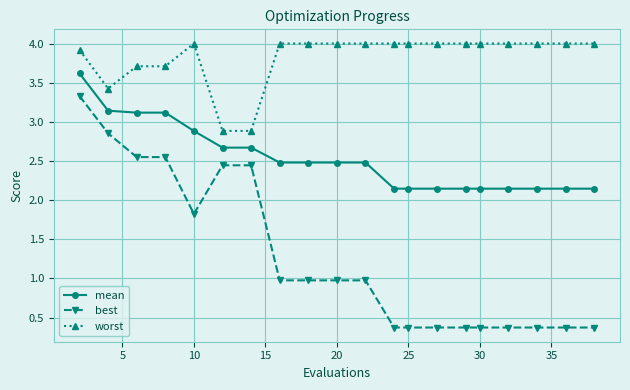

Which series has the largest range (max minus min)?

best